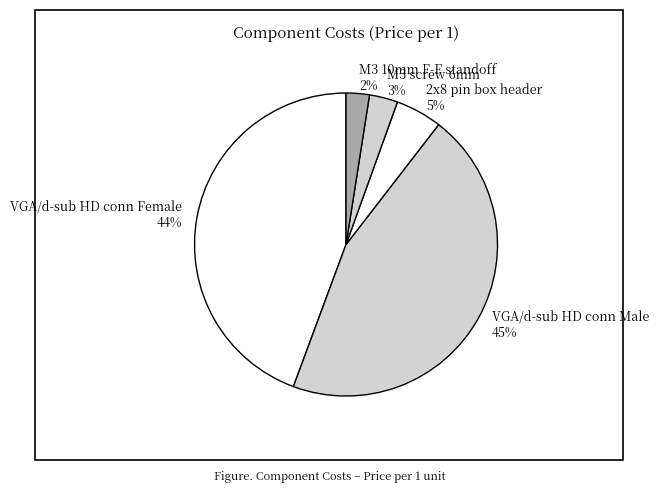

How many slices are in this pie chart?

5